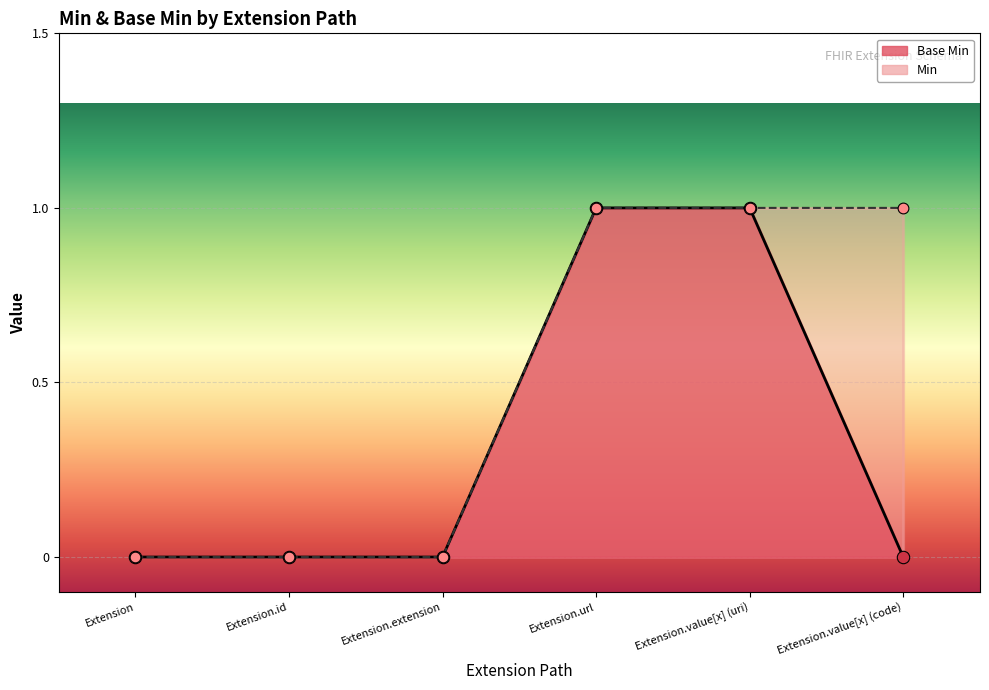

Between Extension.value[x] (code) and Extension.value[x] (uri), which is larger?

Extension.value[x] (uri)